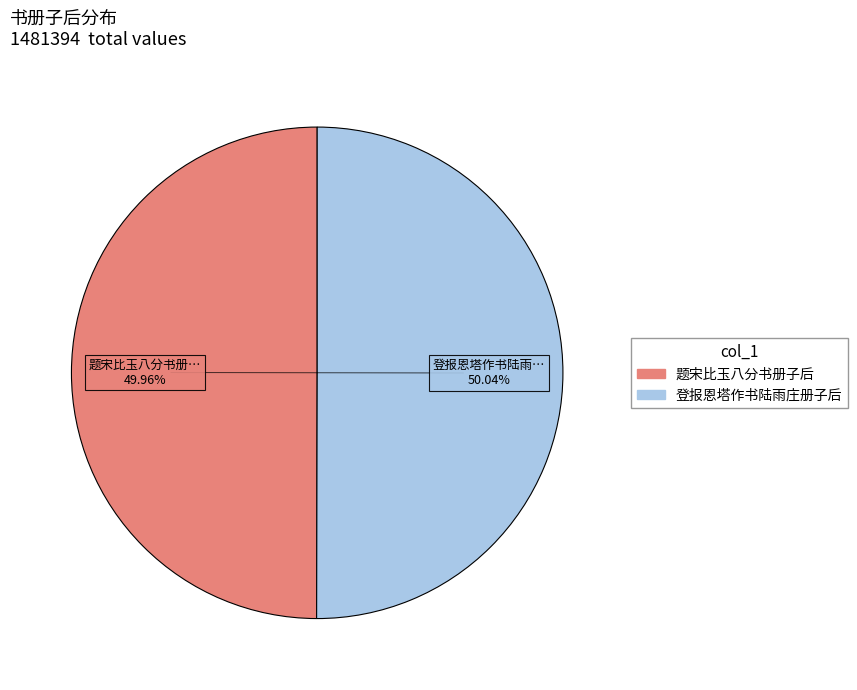

Is there any slice that represents more than half of the pie?

Yes